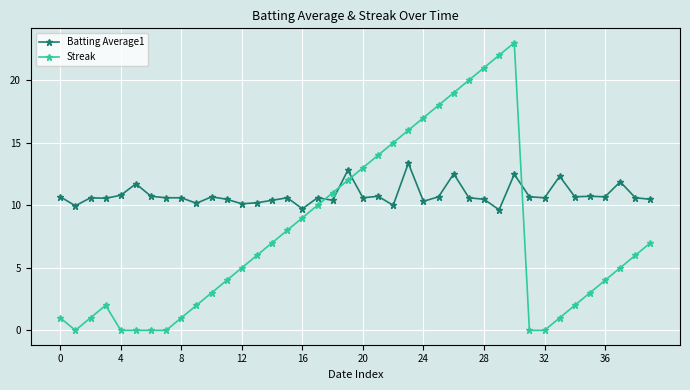

Rank the series by their maximum value, from lowest to highest.

Batting Average1, Streak